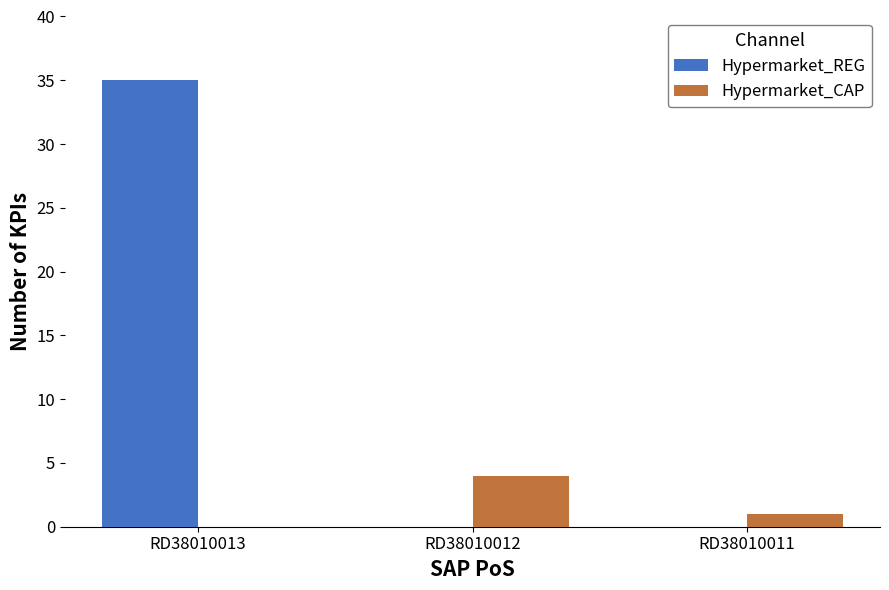

Between RD38010013 and RD38010012, which series saw the biggest shift?

Hypermarket_REG